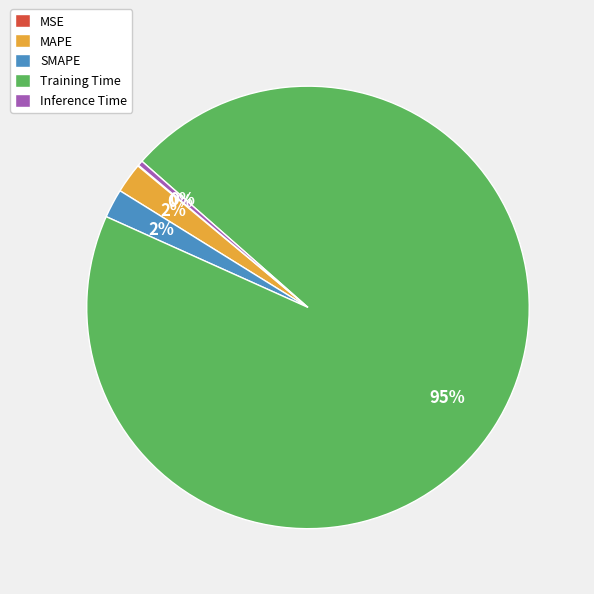

Is there a majority slice in this chart?

Yes